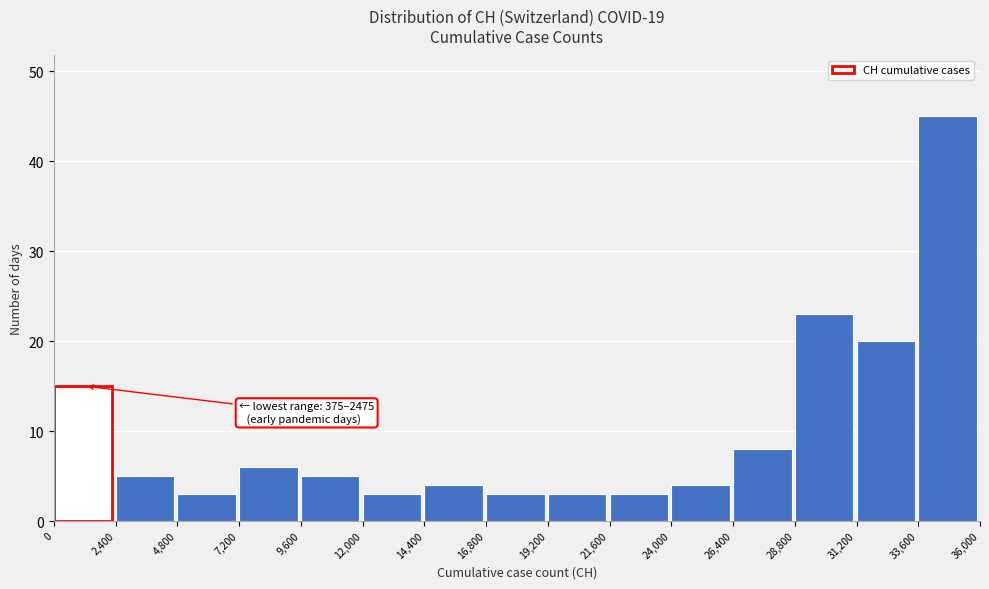

Which range on the x-axis has the tallest bar?

33,600 to 36,000